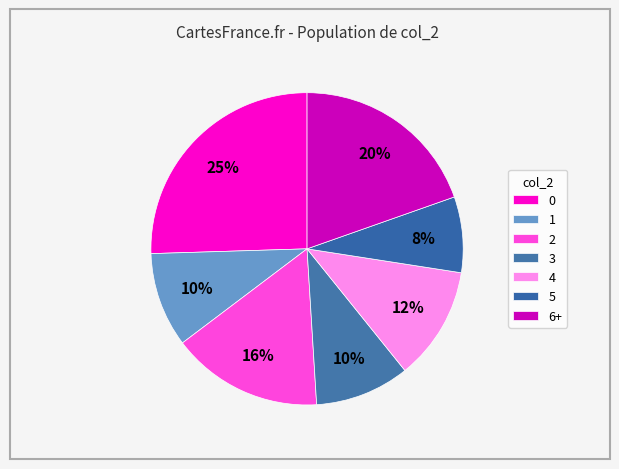

Is the sum of 4 and 5 greater than half?

No